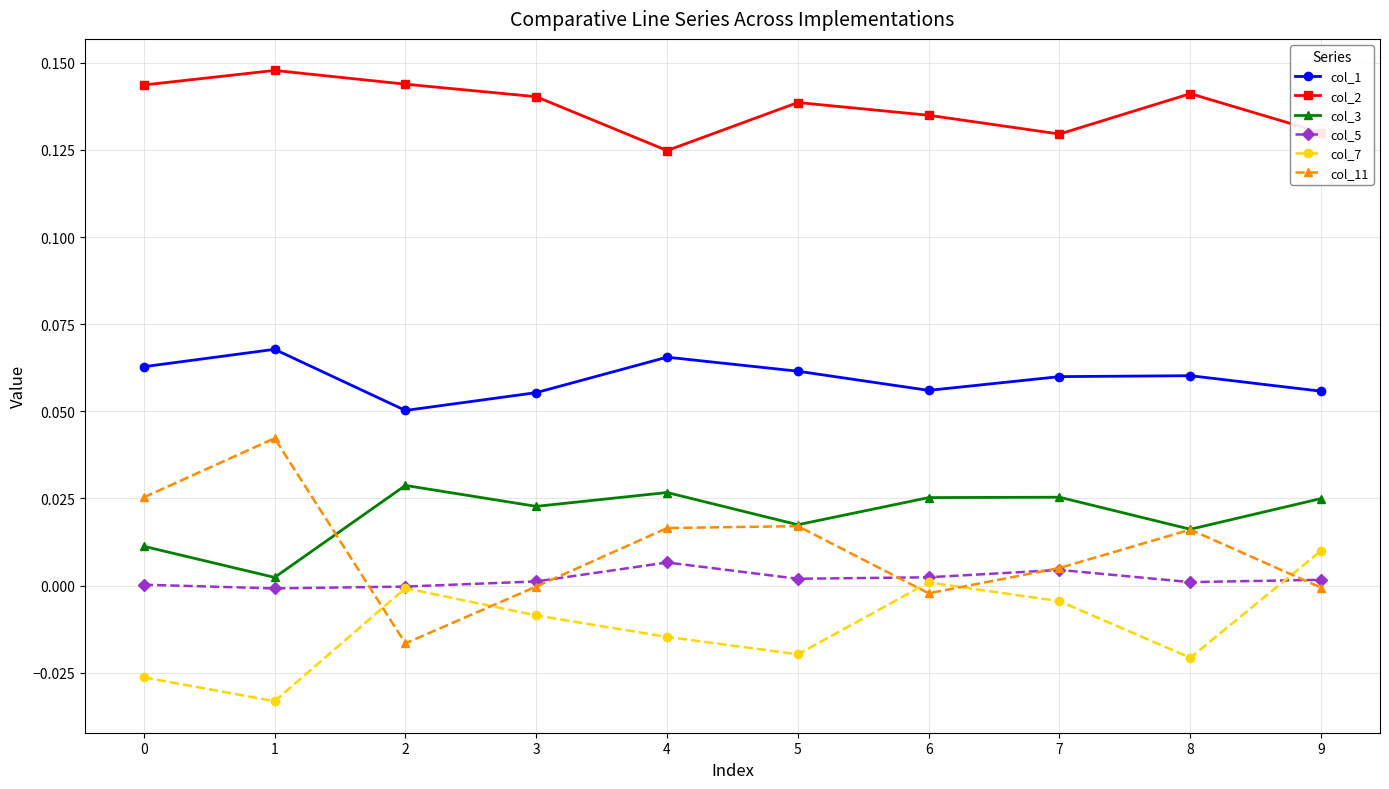

How many data points does each series have?

10